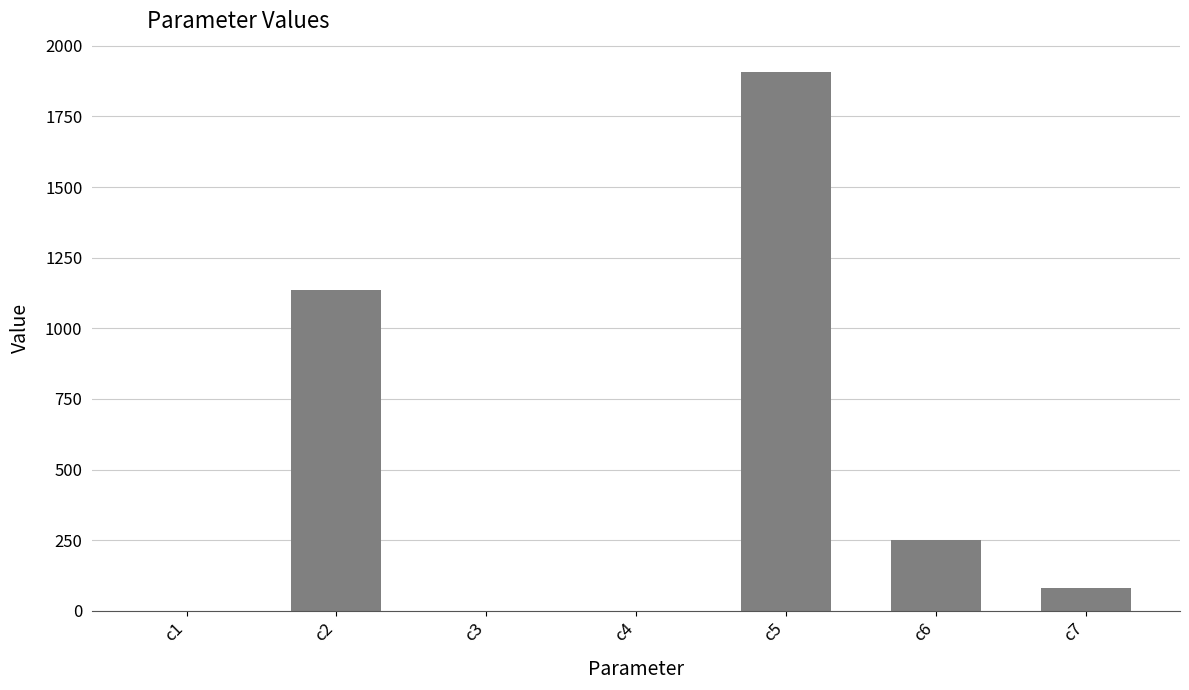

Which has a higher value, c2 or c6?

c2